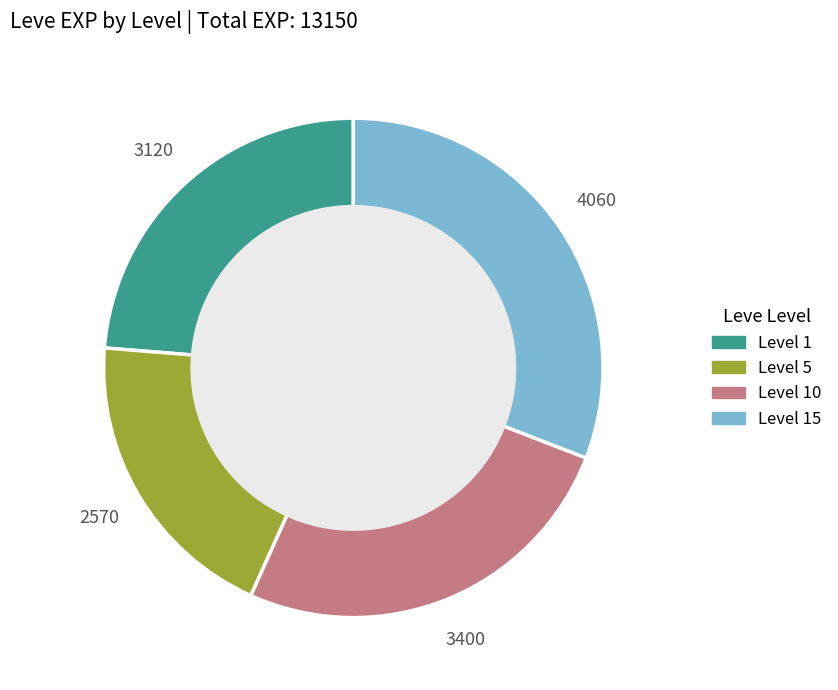

Does any single category account for the majority?

No